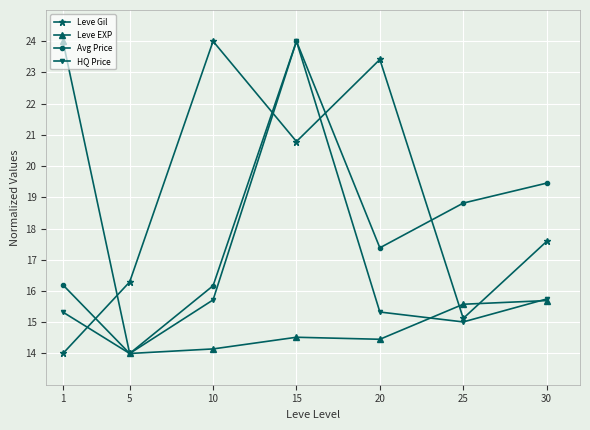

What are all the series names shown in the legend?

Leve Gil, Leve EXP, Avg Price, HQ Price